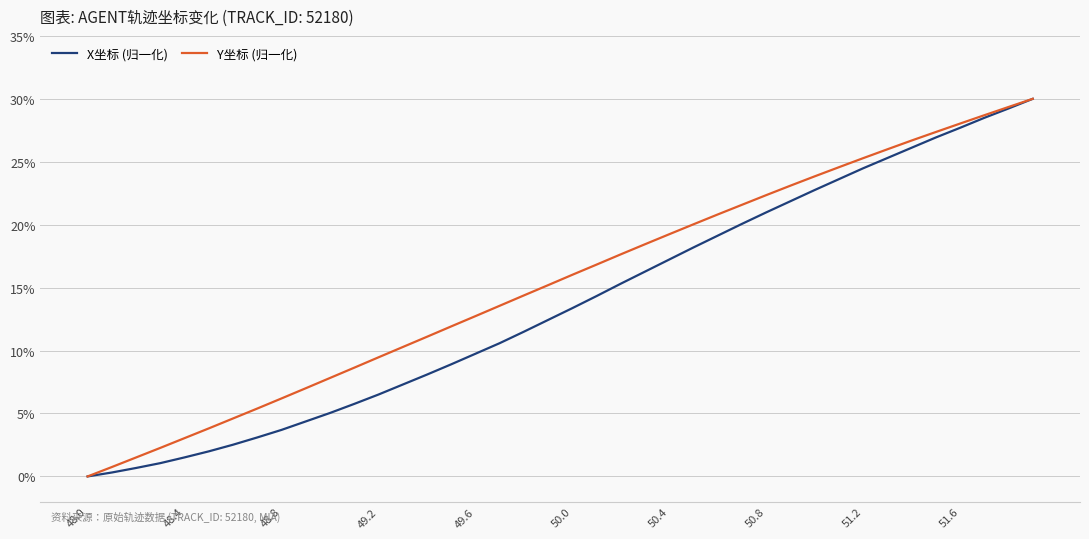

What is the highest value of the X坐标 (归一化) series?

30.0